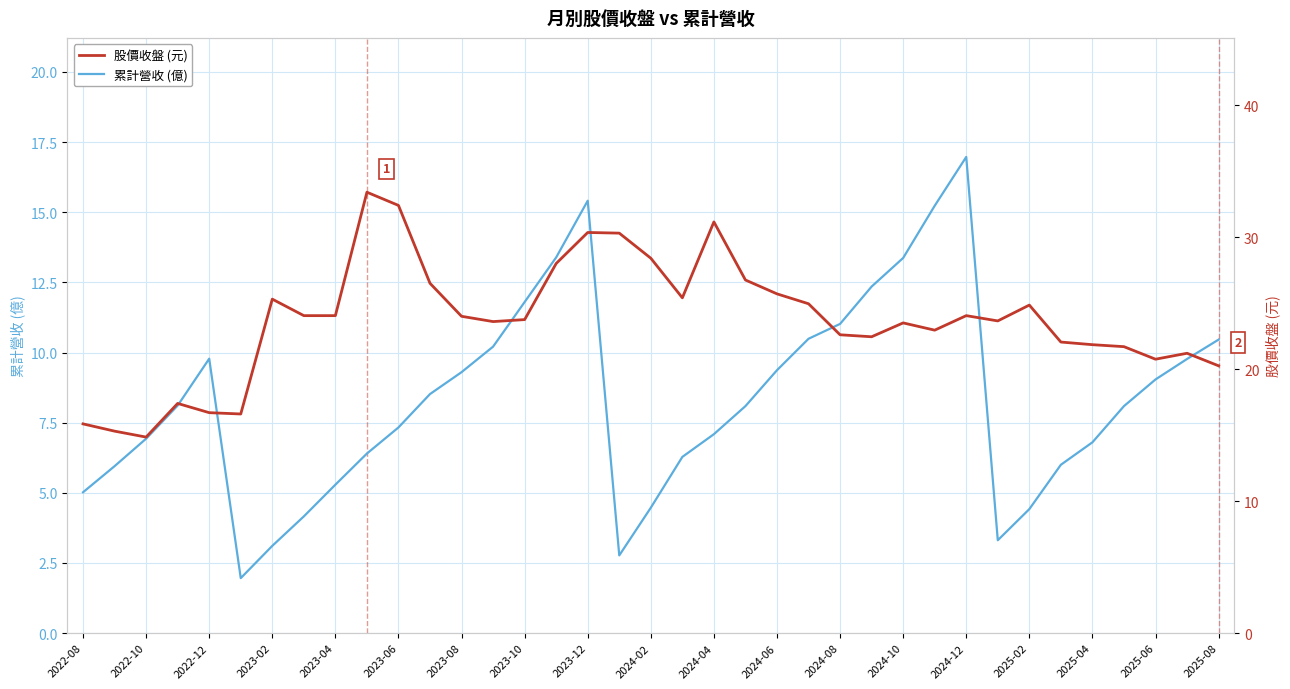

Rank the series by their average value, from lowest to highest.

累計營收 (億), 股價收盤 (元)